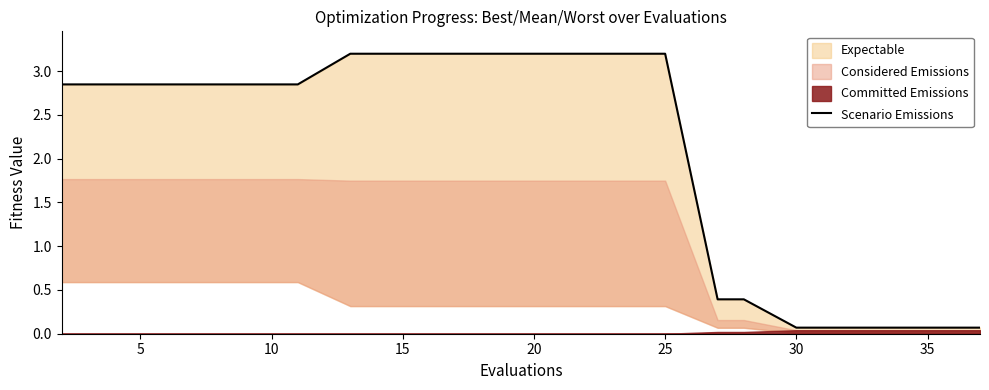

Reading left to right, transcribe all the data shown in this chart.

2.8	2.8	2.8	2.8	2.8	2.8	3.2	3.2	3.2	3.2	3.2	3.2	3.2	0.4	0.4	0.1	0.1	0.1	0.1	0.1